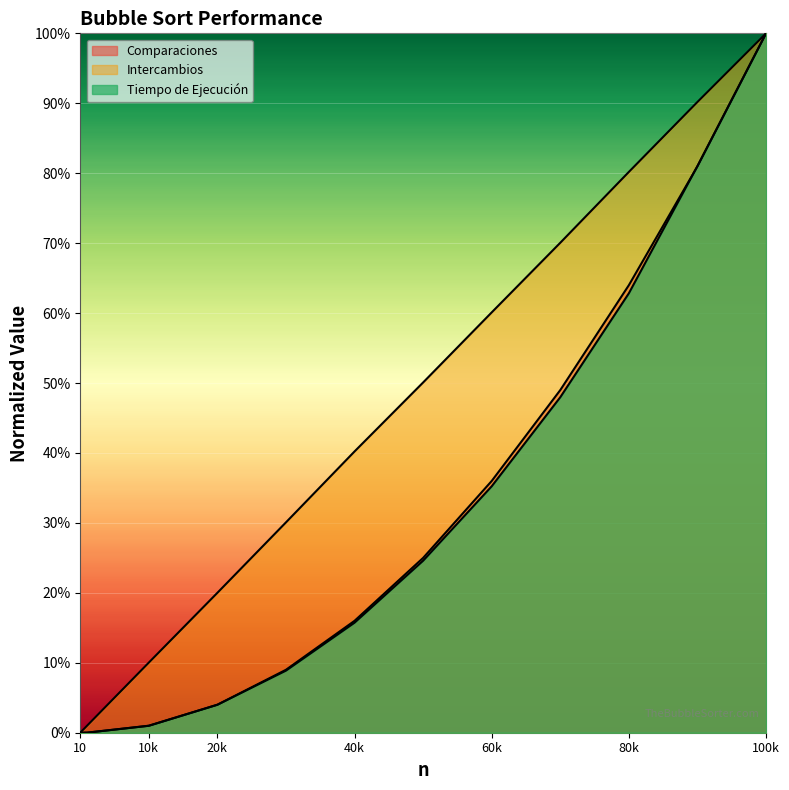

Does the chart display data point markers on the line(s)?

No